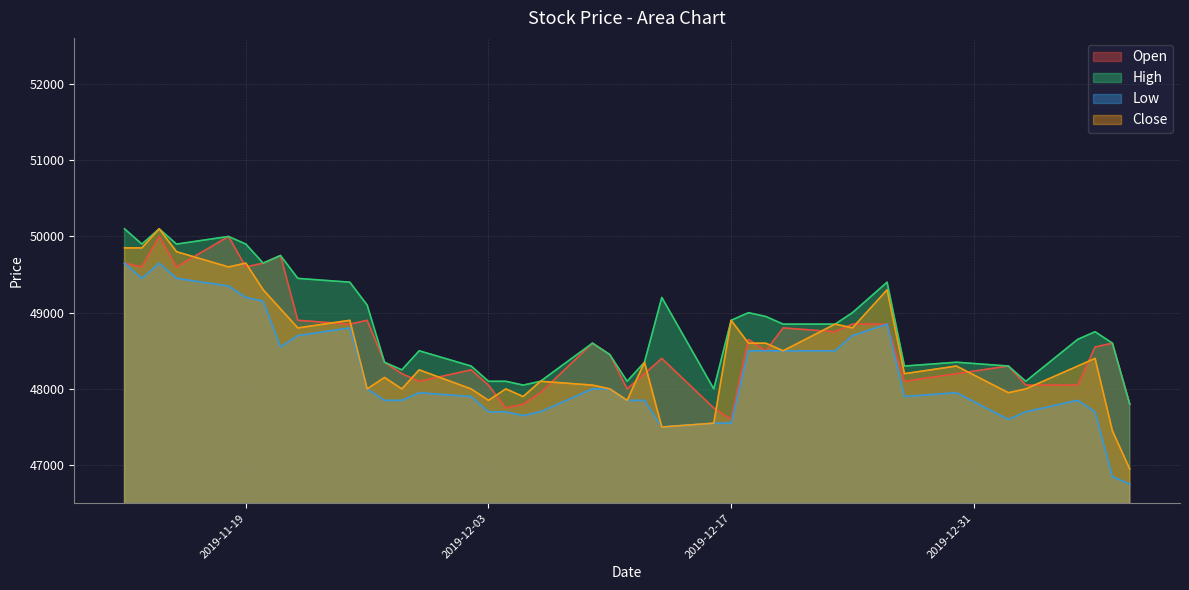

Reading left to right, list all the values displayed in this chart.

Open: 2019-11-12=49650	2019-11-13=49600	2019-11-14=50000	2019-11-15=49600	2019-11-18=50000	2019-11-19=49600	2019-11-20=49650	2019-11-21=49750	2019-11-22=48900	2019-11-25=48850	2019-11-26=48900	2019-11-27=48350	2019-11-28=48200	2019-11-29=48100	2019-12-02=48250	2019-12-03=48050	2019-12-04=47750	2019-12-05=47800	2019-12-06=47950	2019-12-09=48600	2019-12-10=48450	2019-12-11=48000	2019-12-12=48200	2019-12-13=48400	2019-12-16=47750	2019-12-17=47600	2019-12-18=48650	2019-12-19=48500	2019-12-20=48800	2019-12-23=48750	2019-12-24=48850	2019-12-26=48850	2019-12-27=48100	2019-12-30=48200	2020-01-02=48300	2020-01-03=48050	2020-01-06=48050	2020-01-07=48550	2020-01-08=48600	2020-01-09=47800
Close: 2019-11-12=49850	2019-11-13=49850	2019-11-14=50100	2019-11-15=49800	2019-11-18=49600	2019-11-19=49650	2019-11-20=49300	2019-11-21=49050	2019-11-22=48800	2019-11-25=48900	2019-11-26=48000	2019-11-27=48150	2019-11-28=48000	2019-11-29=48250	2019-12-02=48000	2019-12-03=47850	2019-12-04=48000	2019-12-05=47900	2019-12-06=48100	2019-12-09=48050	2019-12-10=48000	2019-12-11=47850	2019-12-12=48350	2019-12-13=47500	2019-12-16=47550	2019-12-17=48900	2019-12-18=48600	2019-12-19=48600	2019-12-20=48500	2019-12-23=48850	2019-12-24=48800	2019-12-26=49300	2019-12-27=48200	2019-12-30=48300	2020-01-02=47950	2020-01-03=48000	2020-01-06=48300	2020-01-07=48400	2020-01-08=47450	2020-01-09=46950
High: 2019-11-12=50100	2019-11-13=49900	2019-11-14=50100	2019-11-15=49900	2019-11-18=50000	2019-11-19=49900	2019-11-20=49650	2019-11-21=49750	2019-11-22=49450	2019-11-25=49400	2019-11-26=49100	2019-11-27=48350	2019-11-28=48250	2019-11-29=48500	2019-12-02=48300	2019-12-03=48100	2019-12-04=48100	2019-12-05=48050	2019-12-06=48100	2019-12-09=48600	2019-12-10=48450	2019-12-11=48100	2019-12-12=48350	2019-12-13=49200	2019-12-16=48000	2019-12-17=48900	2019-12-18=49000	2019-12-19=48950	2019-12-20=48850	2019-12-23=48850	2019-12-24=49000	2019-12-26=49400	2019-12-27=48300	2019-12-30=48350	2020-01-02=48300	2020-01-03=48100	2020-01-06=48650	2020-01-07=48750	2020-01-08=48600	2020-01-09=47800
Low: 2019-11-12=49650	2019-11-13=49450	2019-11-14=49650	2019-11-15=49450	2019-11-18=49350	2019-11-19=49200	2019-11-20=49150	2019-11-21=48550	2019-11-22=48700	2019-11-25=48800	2019-11-26=48000	2019-11-27=47850	2019-11-28=47850	2019-11-29=47950	2019-12-02=47900	2019-12-03=47700	2019-12-04=47700	2019-12-05=47650	2019-12-06=47700	2019-12-09=48000	2019-12-10=48000	2019-12-11=47850	2019-12-12=47850	2019-12-13=47500	2019-12-16=47550	2019-12-17=47550	2019-12-18=48500	2019-12-19=48500	2019-12-20=48500	2019-12-23=48500	2019-12-24=48700	2019-12-26=48850	2019-12-27=47900	2019-12-30=47950	2020-01-02=47600	2020-01-03=47700	2020-01-06=47850	2020-01-07=47700	2020-01-08=46850	2020-01-09=46750